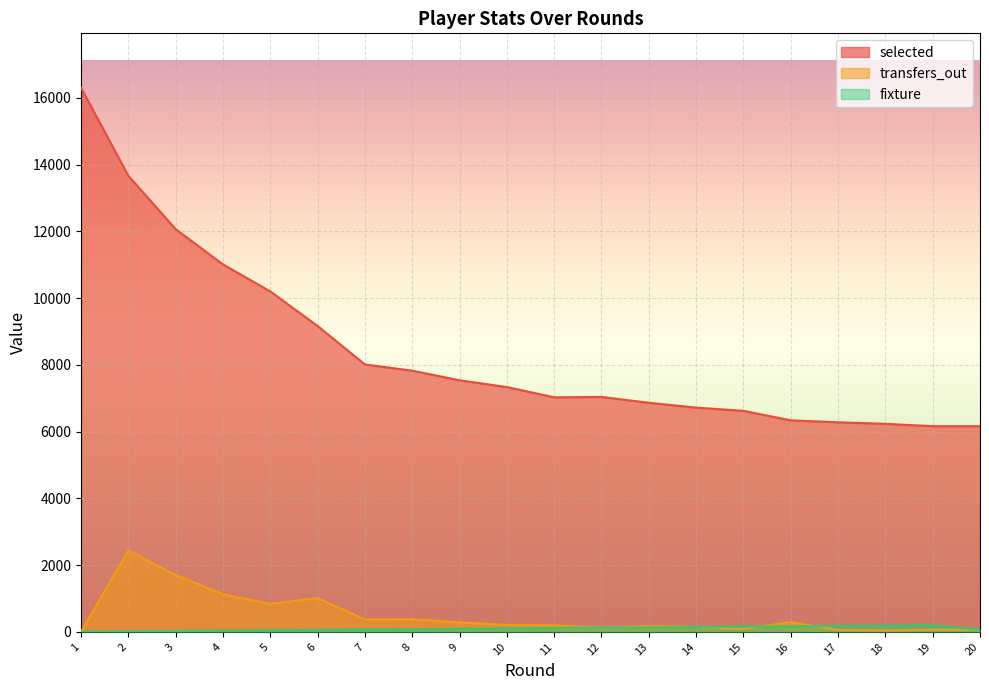

How many values in the selected series exceed 7334?

9